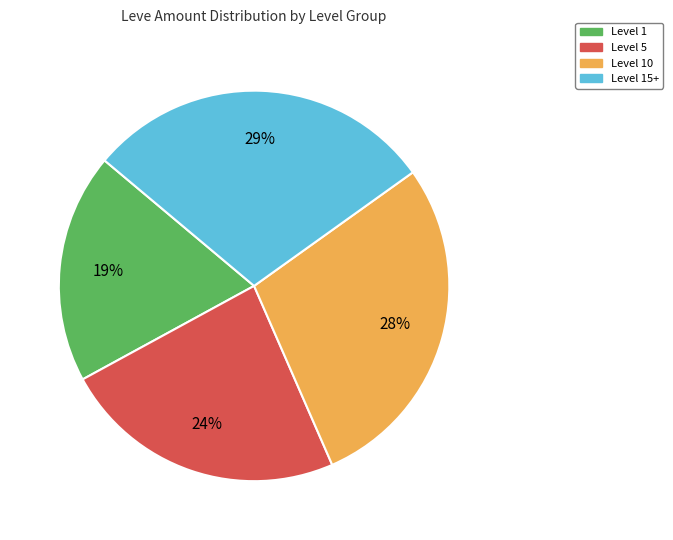

To the nearest percent, what is the difference between the Level 1 and Level 15+ slice percentages?

10%